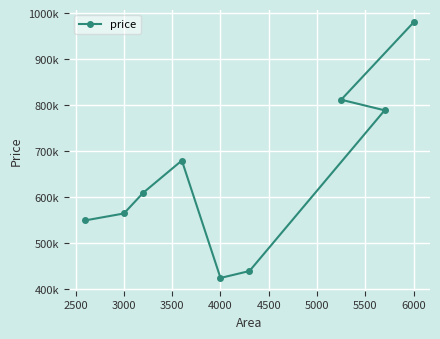

What is the sum of the values at 3500 and 4000?

1105000